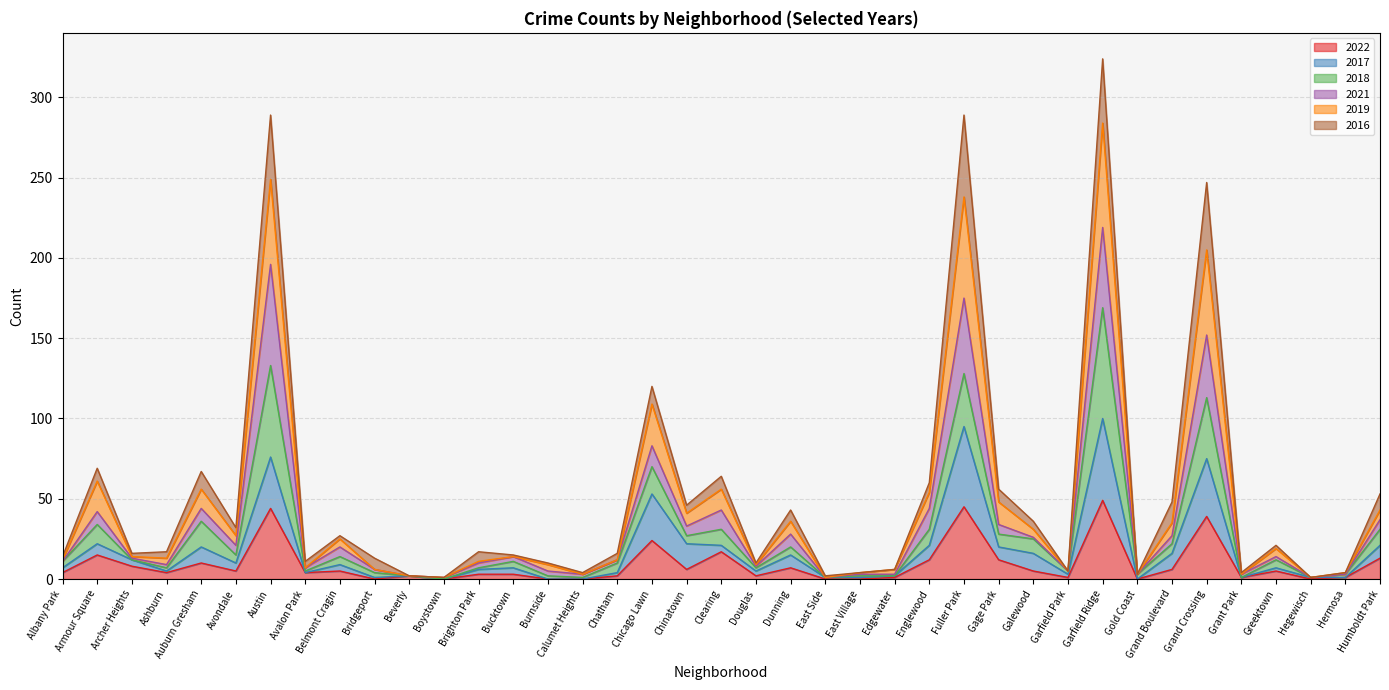

What is the maximum value for 2022?

49